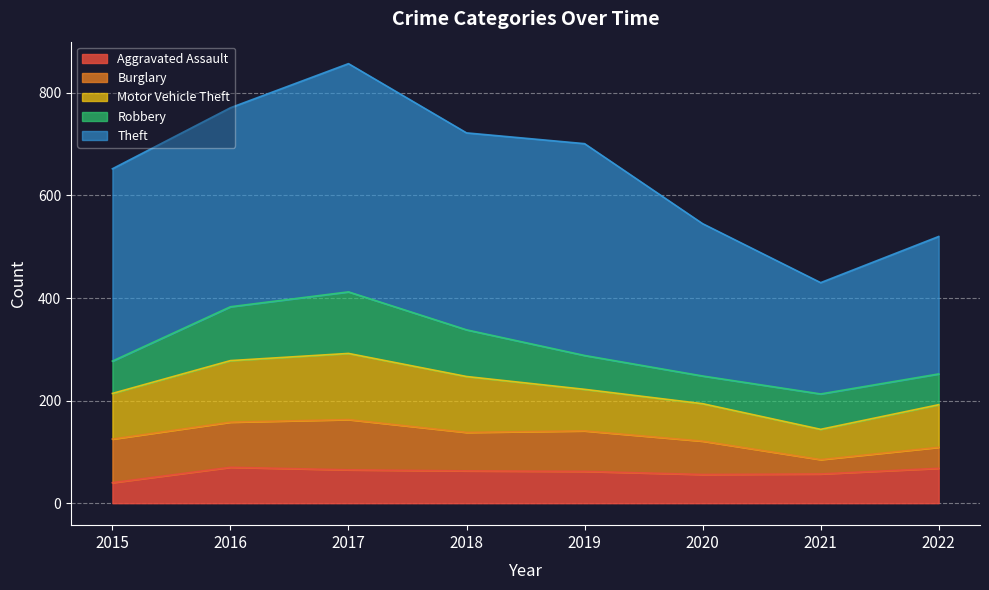

How many series are shown in this chart?

5